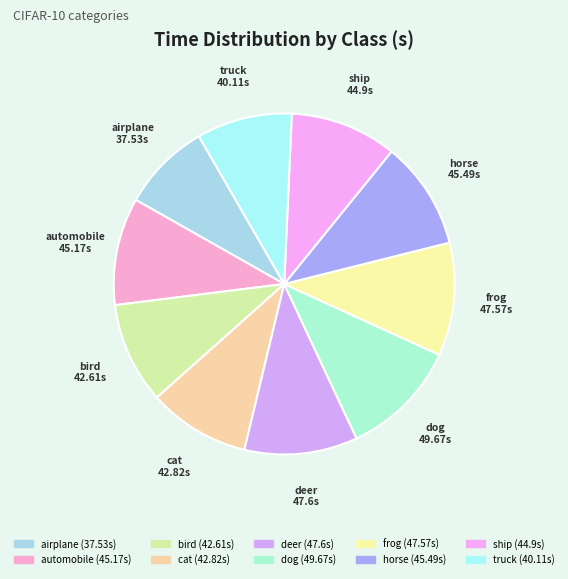

What percentage is NOT represented by horse?

89.7%